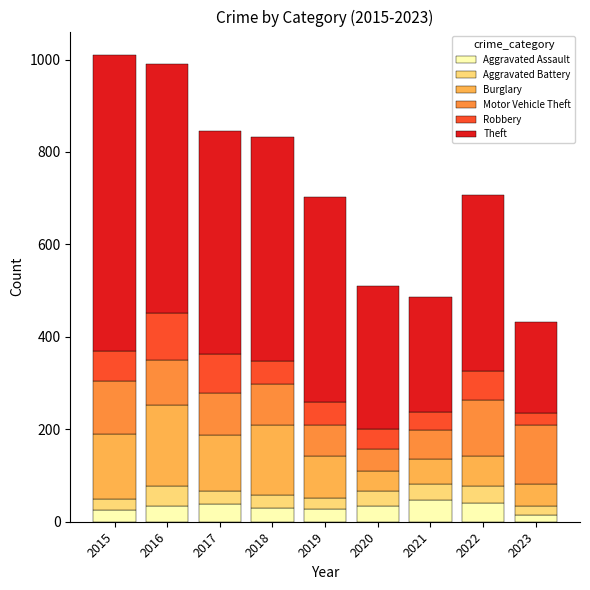

True or false: Aggravated Assault has a value of 15 at 2023.

True